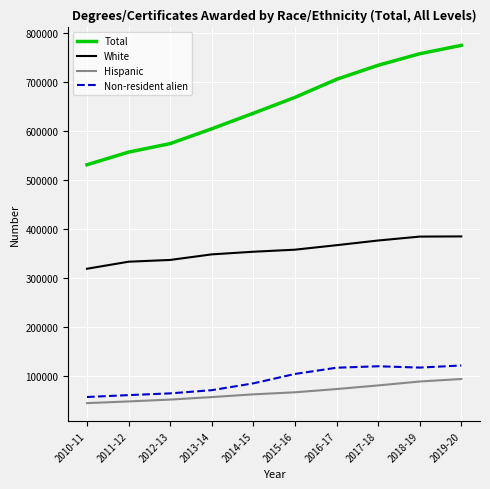

True or false: Hispanic has a value of 58104 at 2013-14.

True